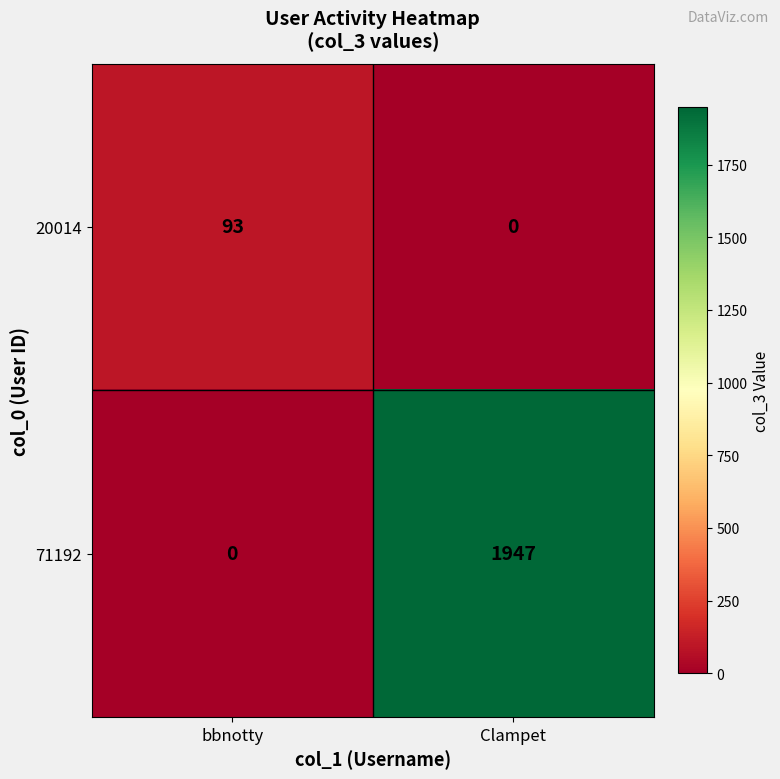

Which series changed the most between bbnotty and Clampet?

71192